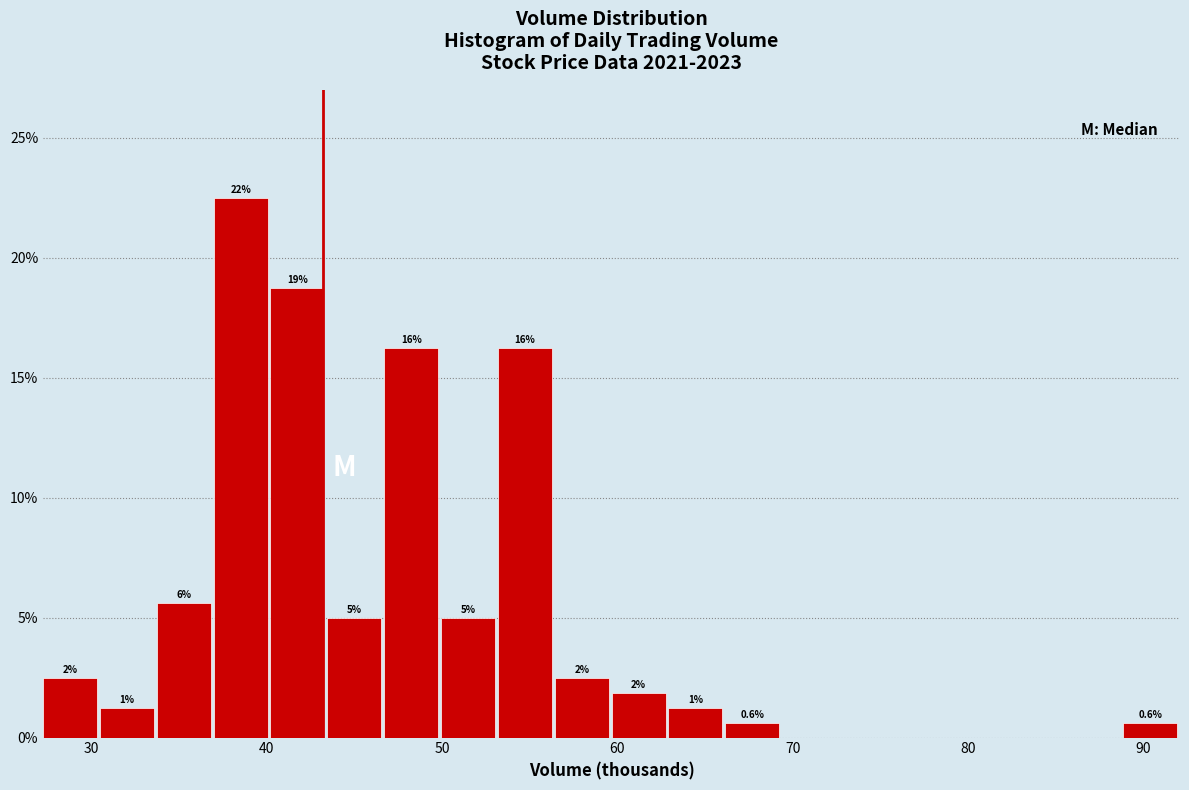

Read against the x-axis, roughly where is the centre of the tallest bar?

39